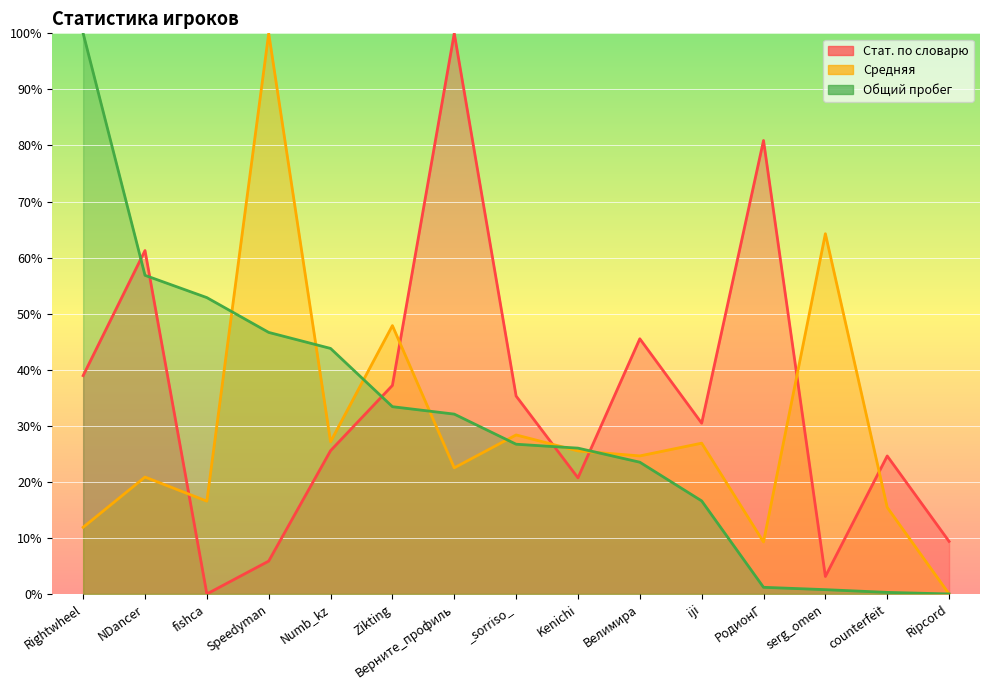

What is the label of the 11th point from the right?

Numb_kz